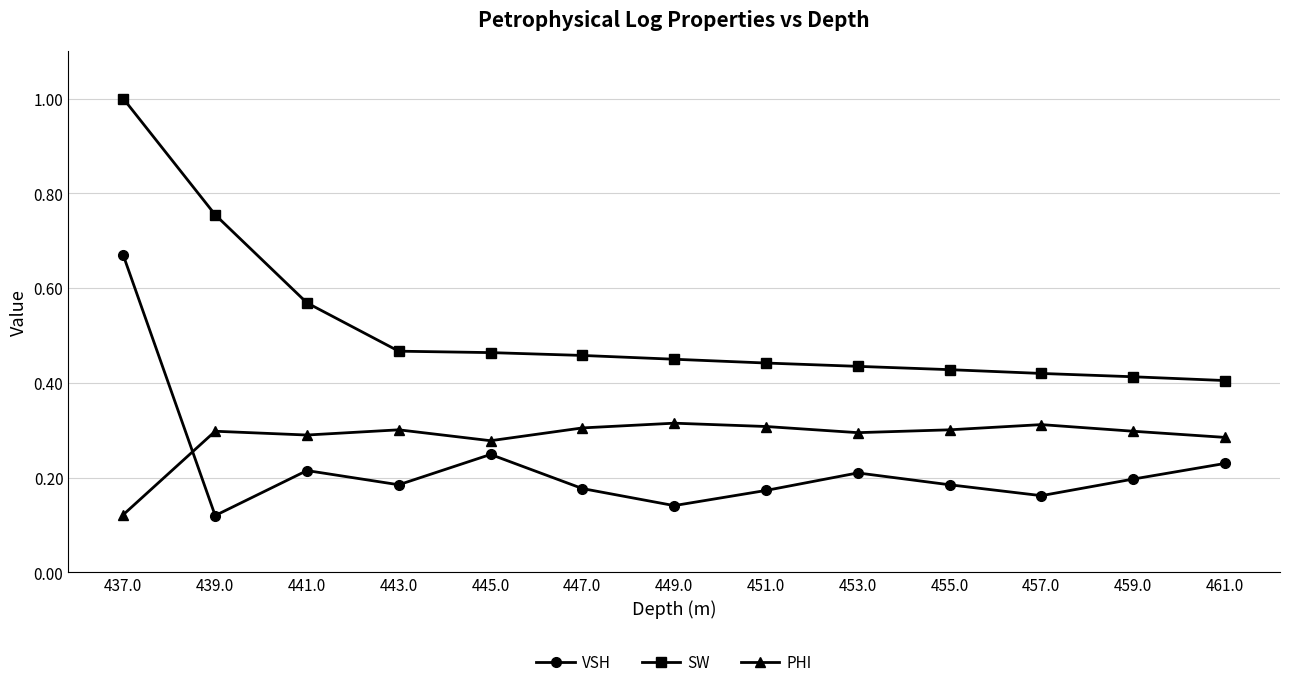

What position from the left is 461.0?

13